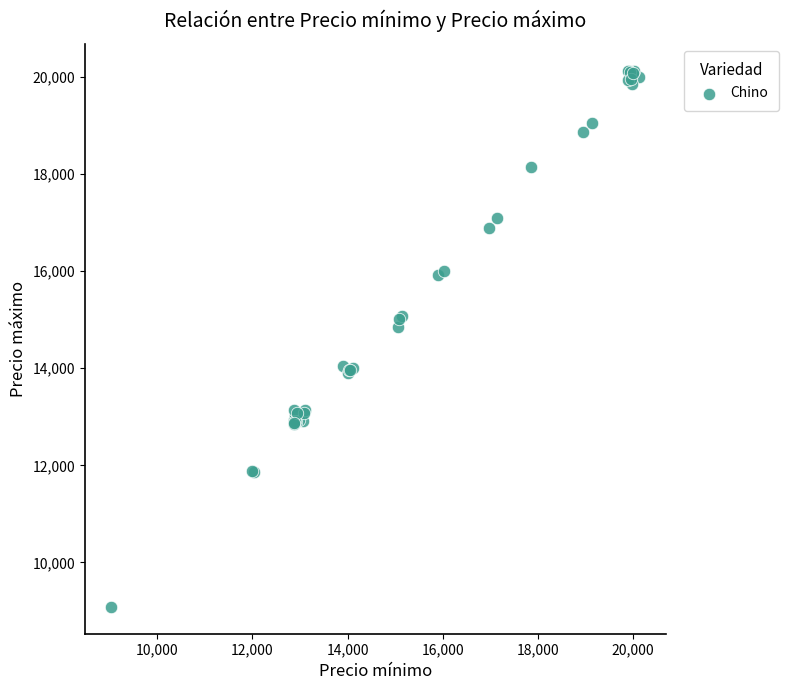

What Y value in the scatter plot is closest to 14604?

14860.3